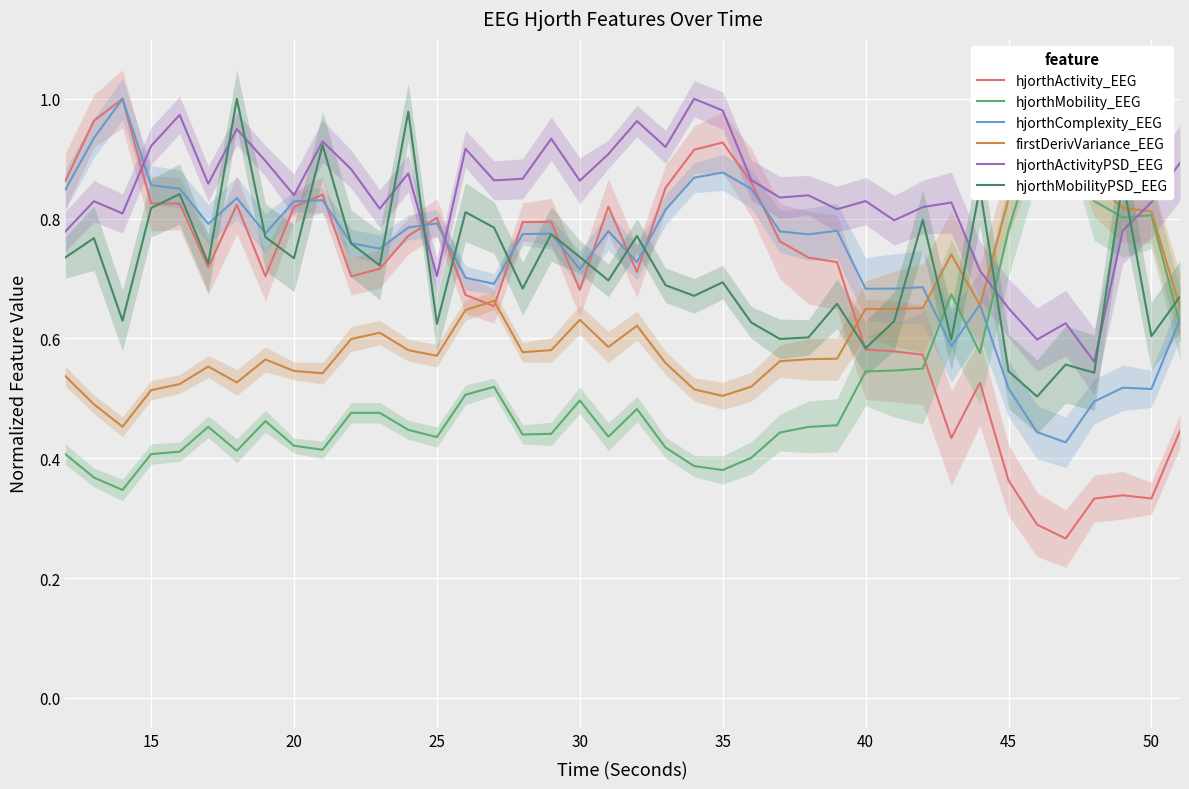

The value of hjorthMobilityPSD_EEG at 45 is 0.3. True or false?

False